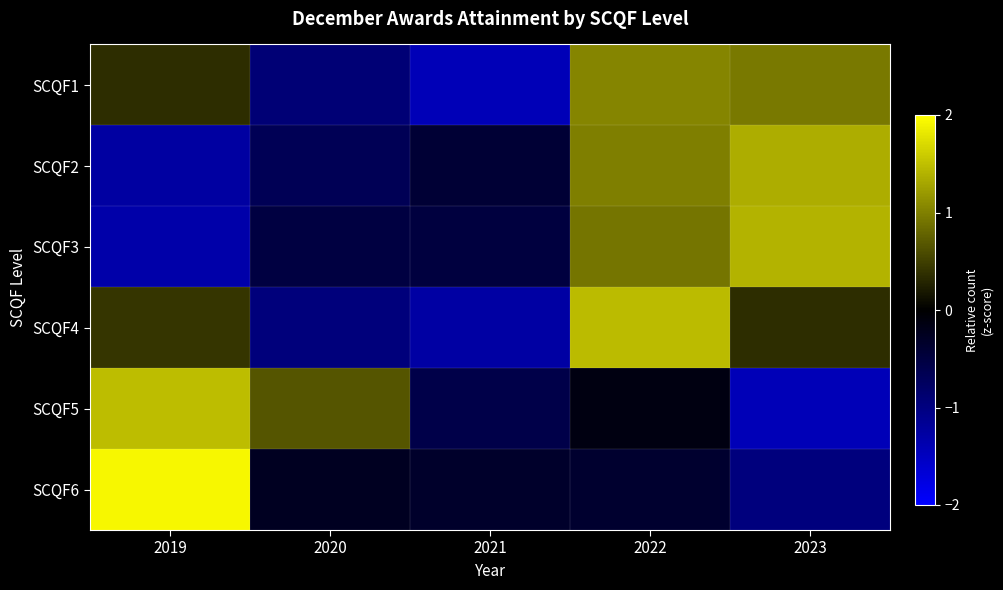

Which has a higher value, 2020 or 2019?

2019